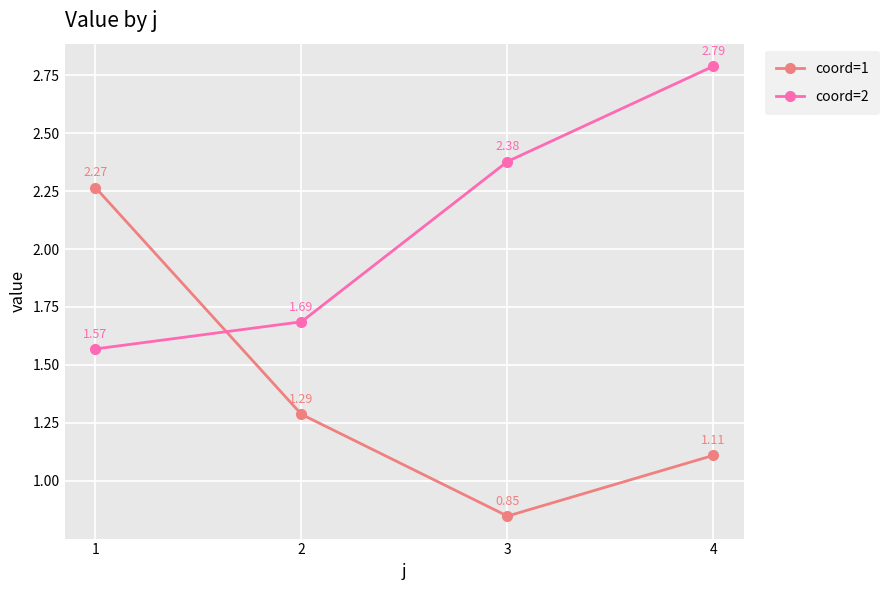

Which category has the lowest value in the coord=2 series?

1